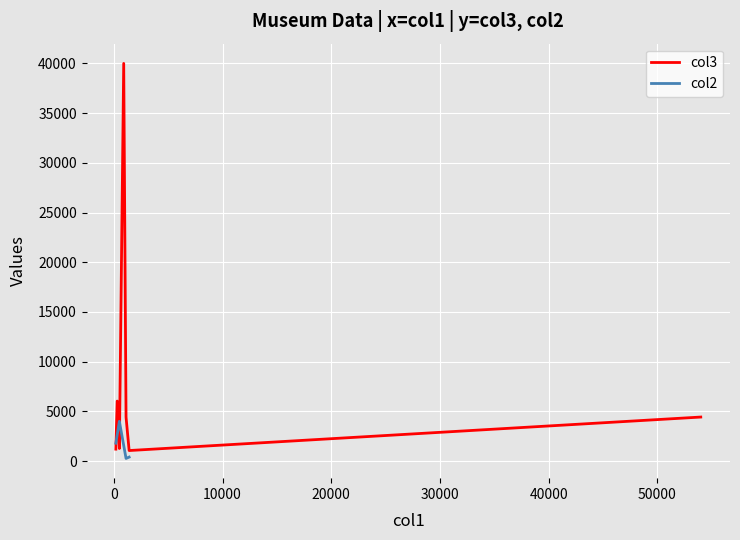

Where is the first local minimum?

2